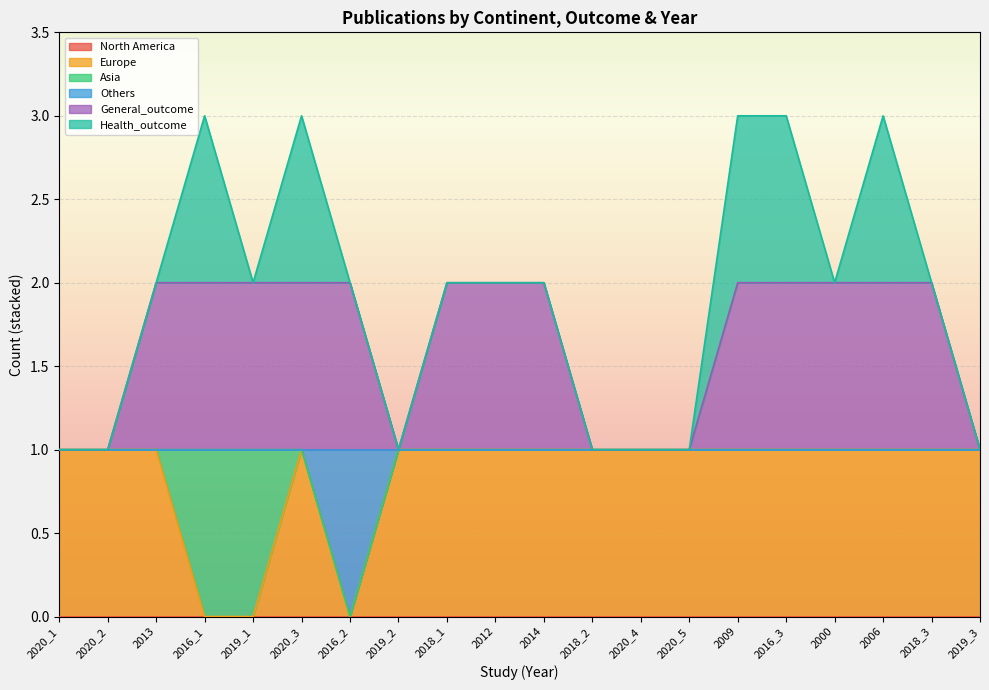

What position from the right is 2013?

18